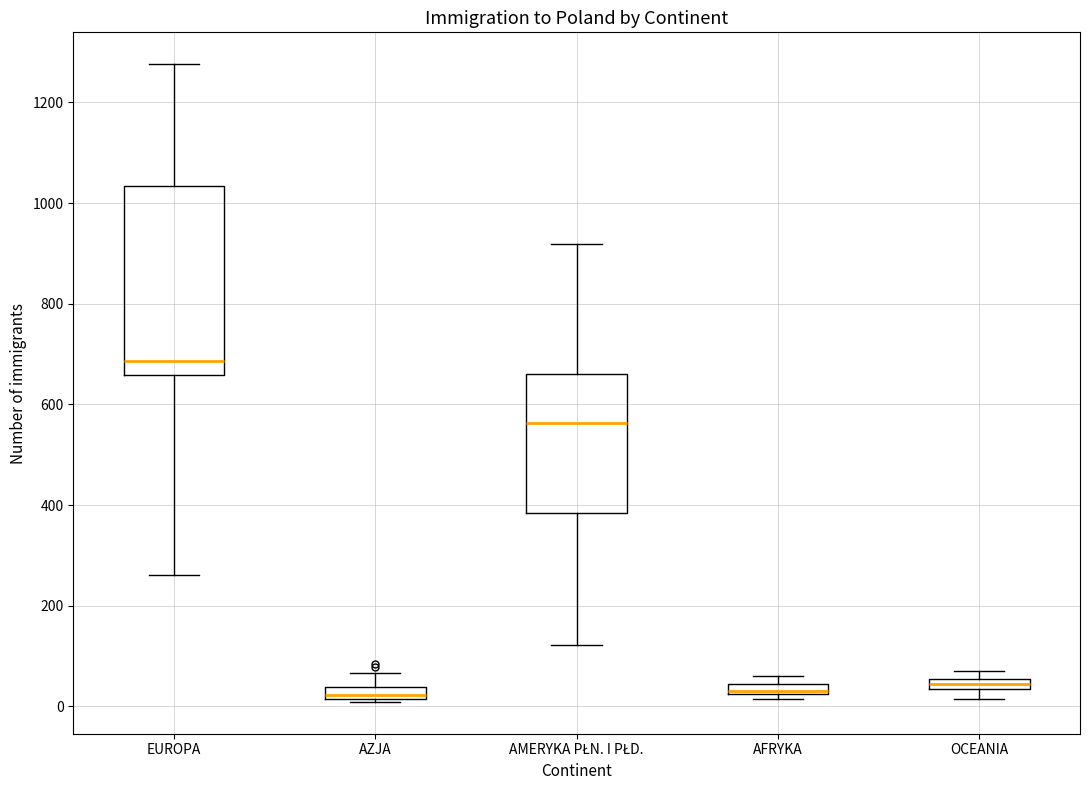

Which box is the tallest, from its lower edge to its upper edge?

EUROPA